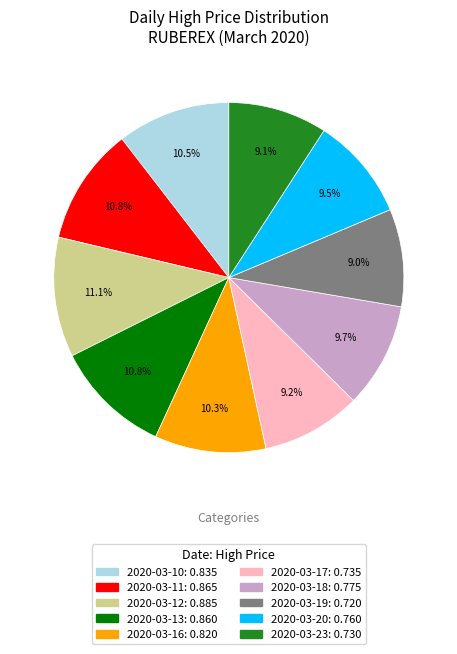

Which has a higher value, 2020-03-13 or 2020-03-17?

2020-03-13